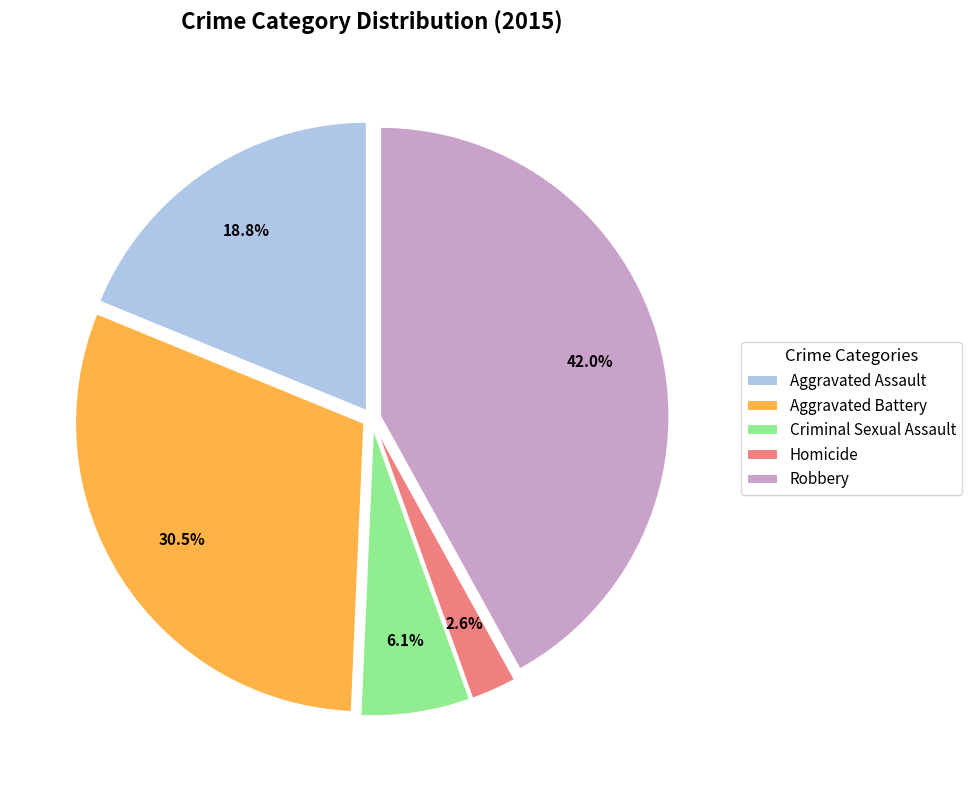

Which has a higher value, Aggravated Assault or Homicide?

Aggravated Assault